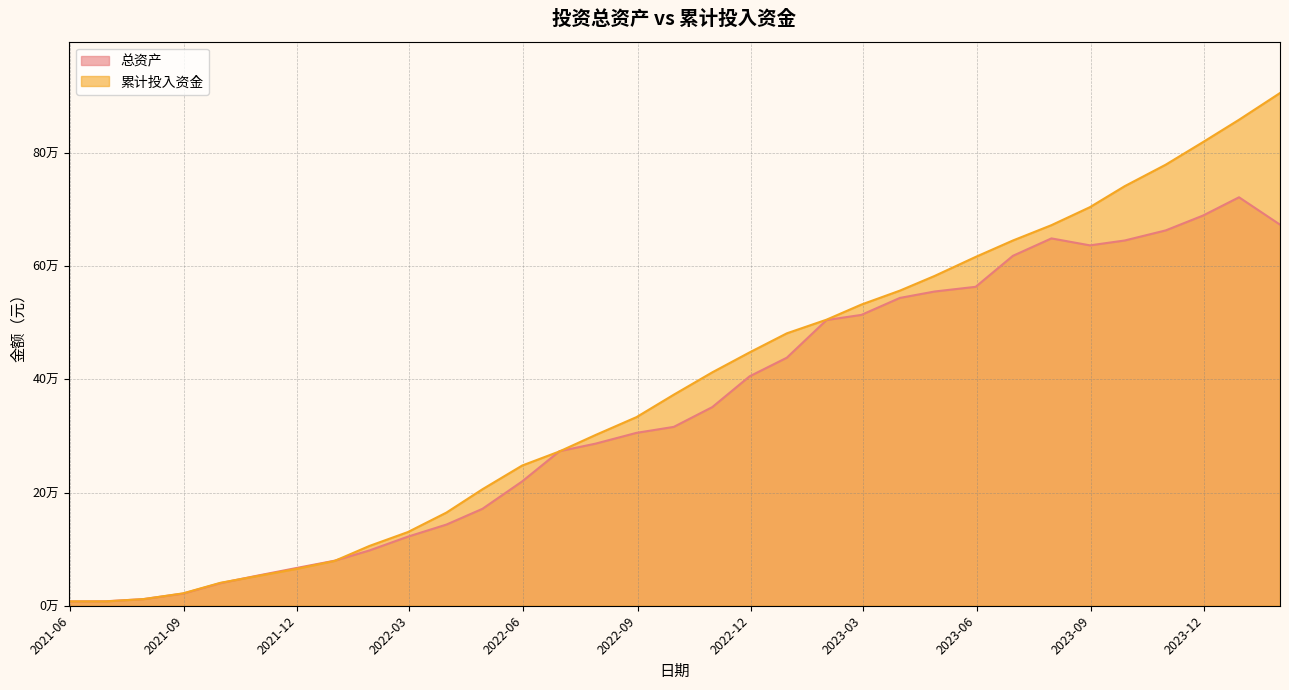

Rank the series at 2022-06-30 from highest to lowest value.

总资产, 累计投入资金